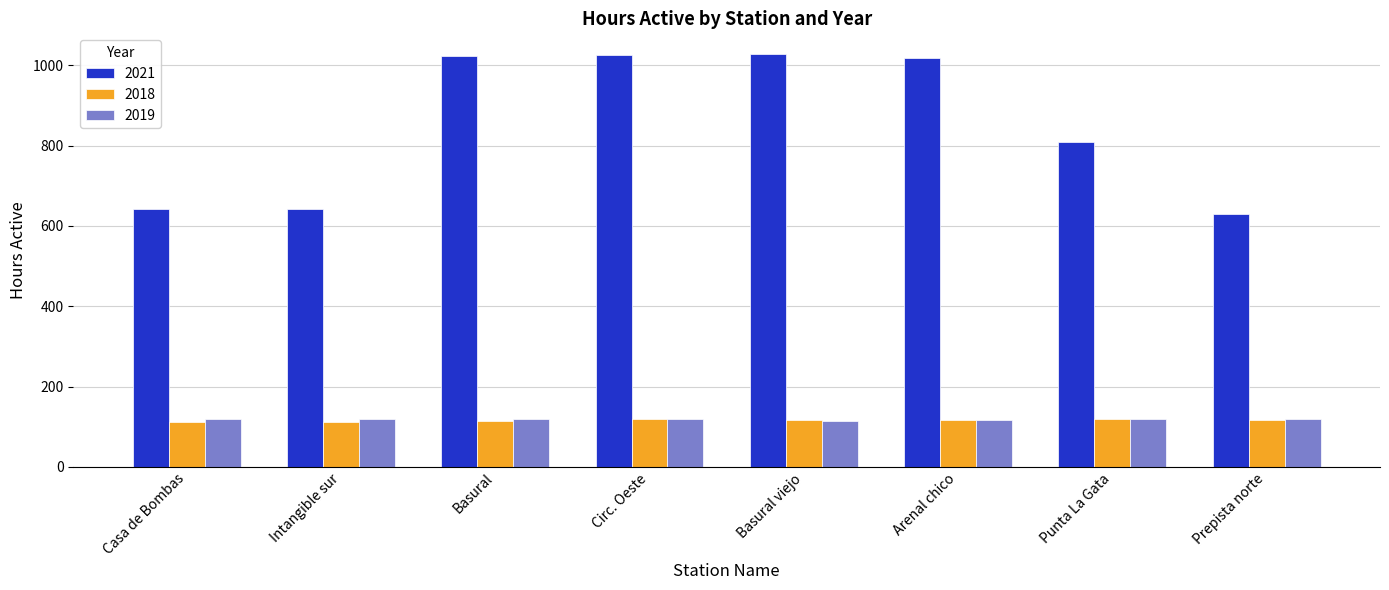

How many categories are shown in the chart?

8